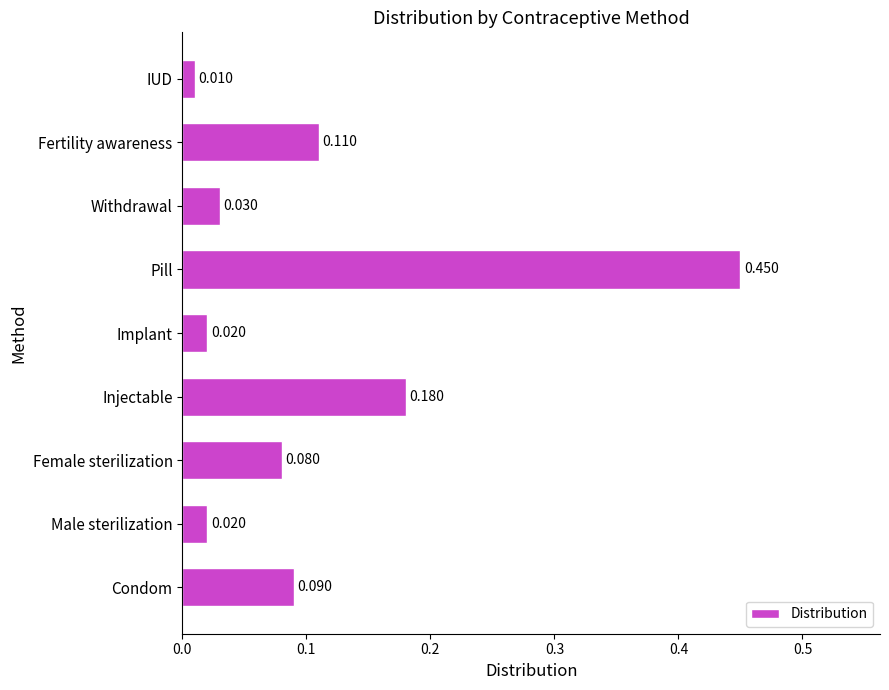

Are the bars horizontal?

Yes